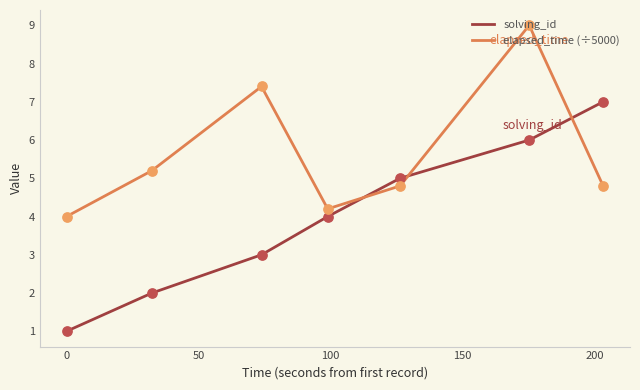

Which series has the largest total across all categories?

elapsed_time (÷5000)